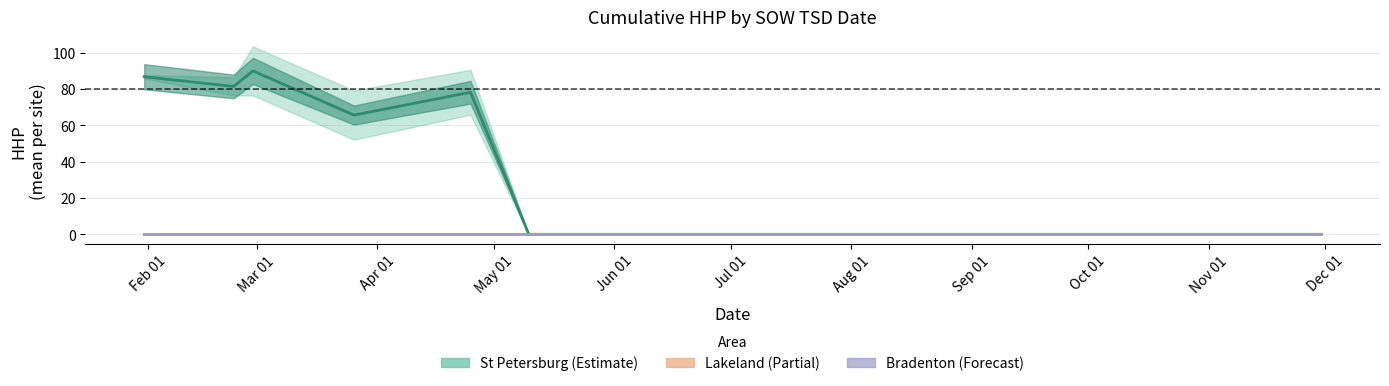

How many lines are shown in the chart?

3